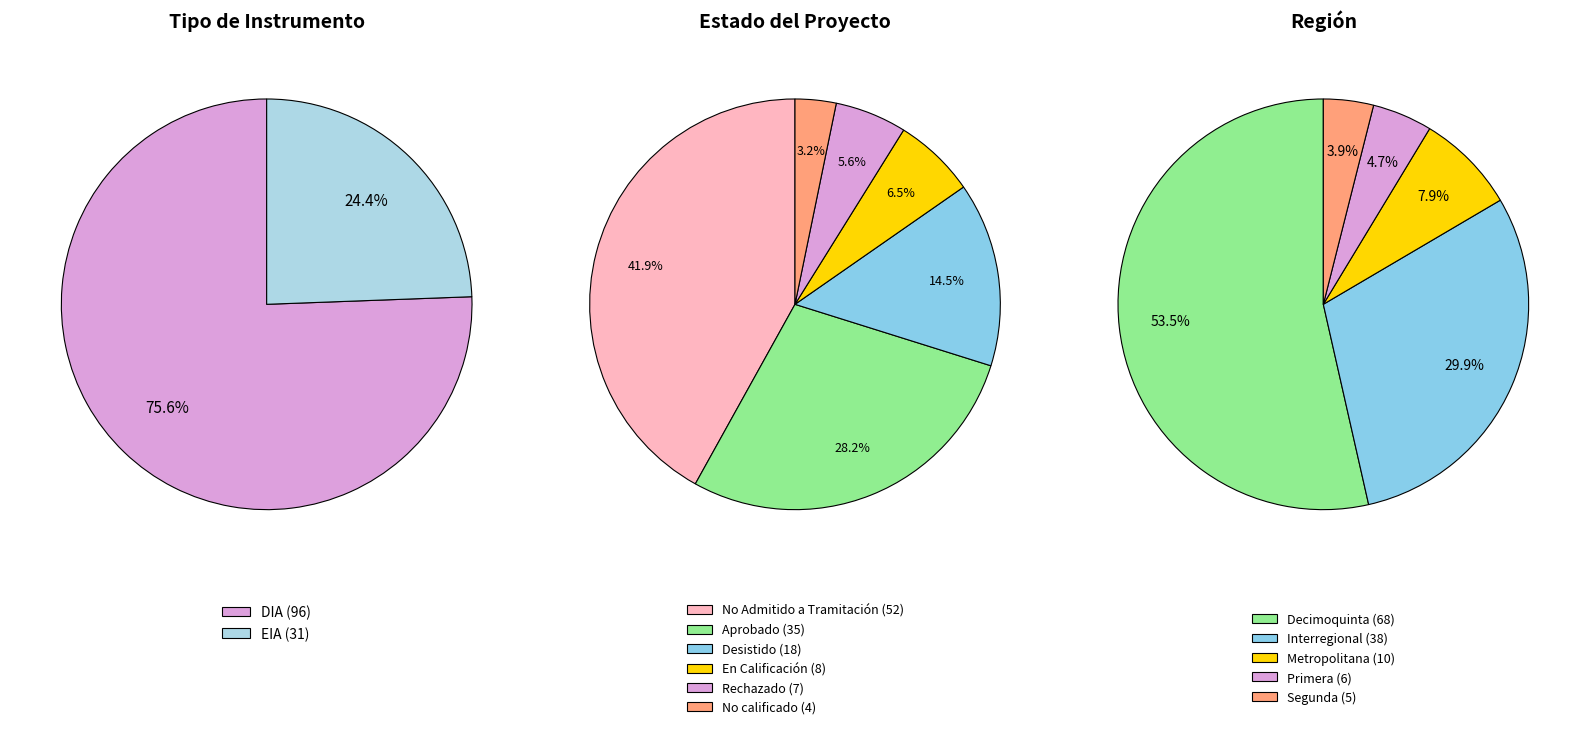

Which slice is the largest?

DIA